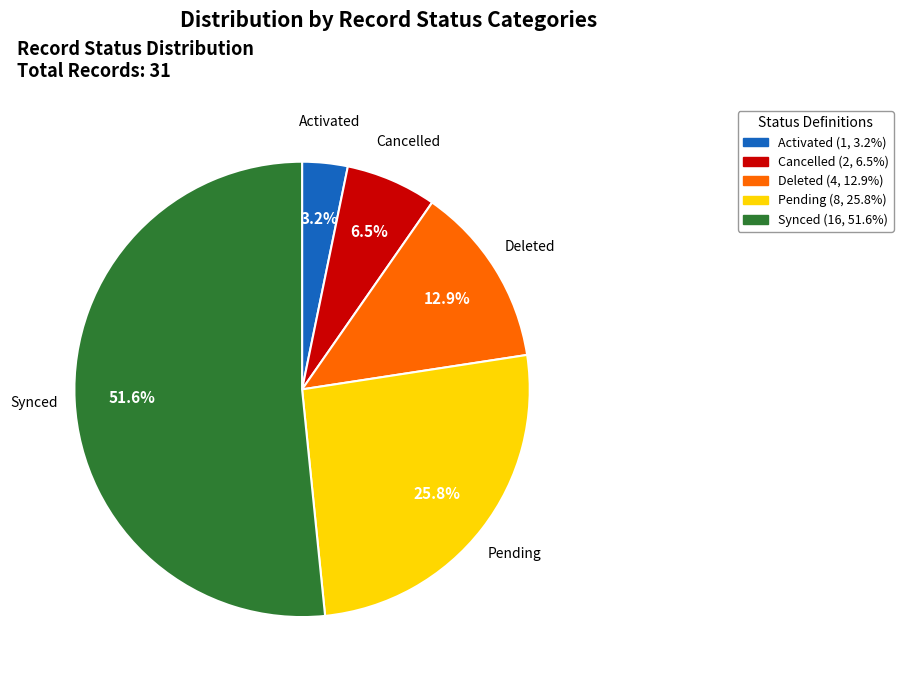

What is the ratio of the value at Cancelled to the value at Activated?

2.0